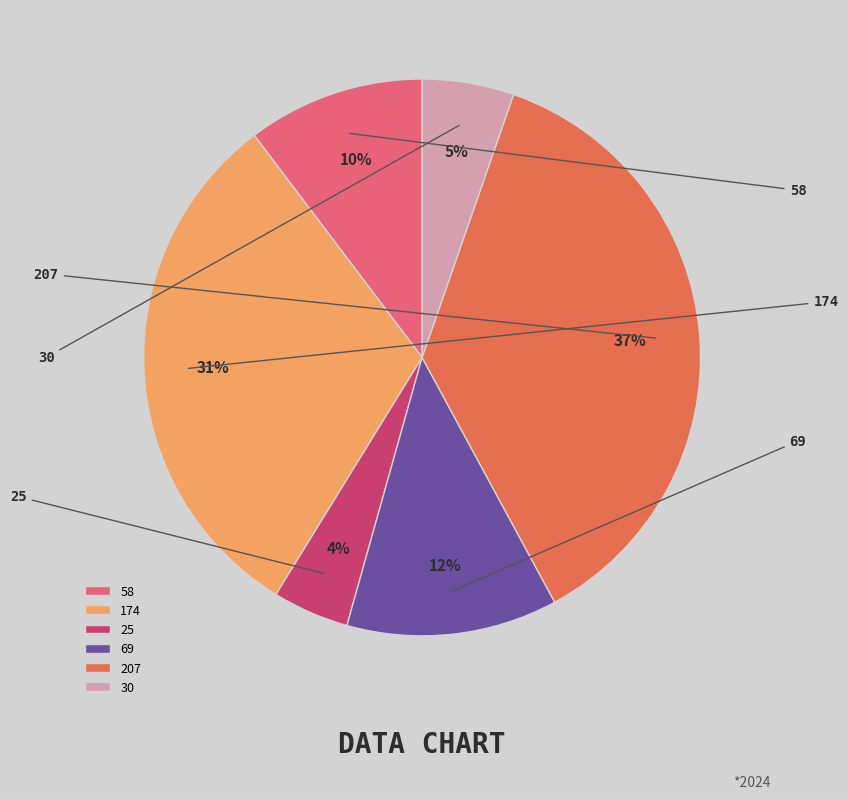

To the nearest percent, what percentage of the pie is 69?

12%